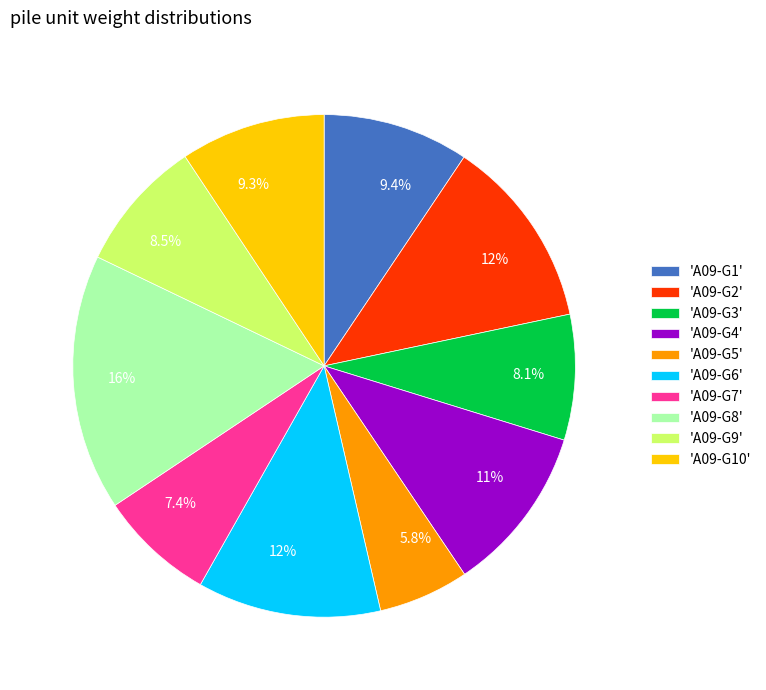

Does 'A09-G7' represent more than half of the total?

No